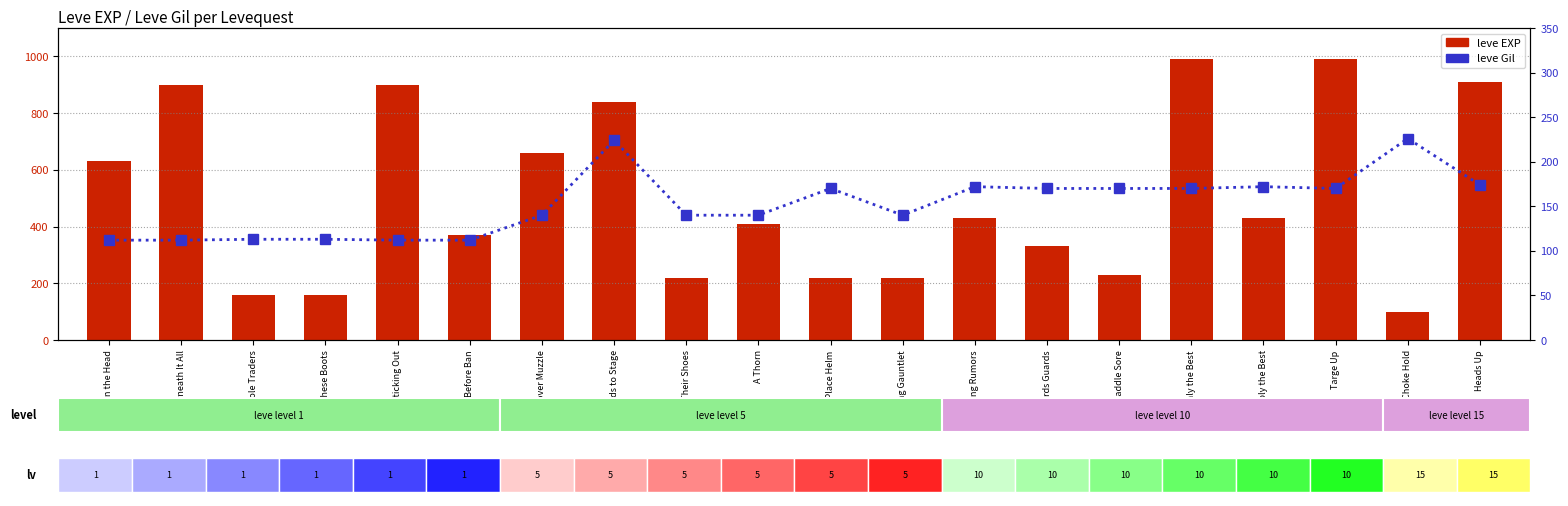

What is the maximum value for leve Gil?

226